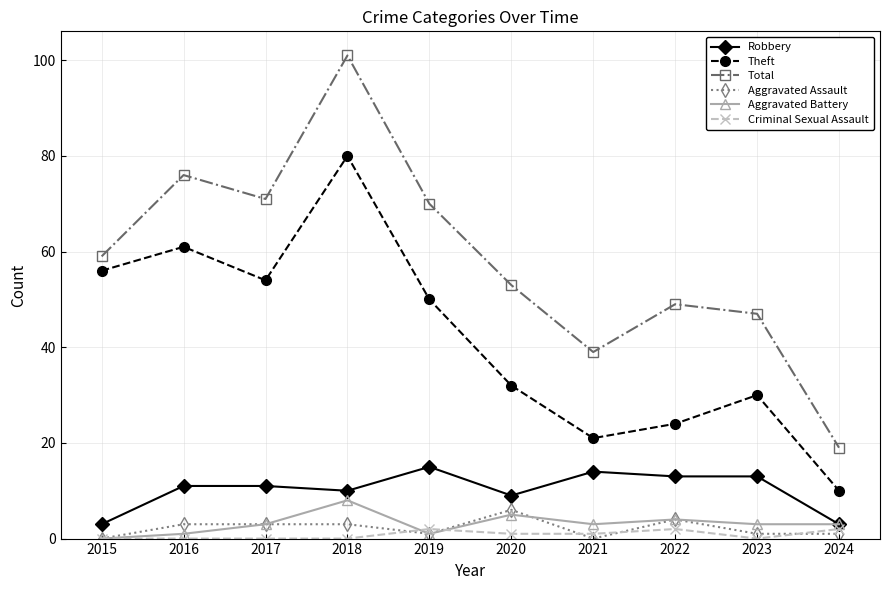

How many distinct data groups are displayed?

6